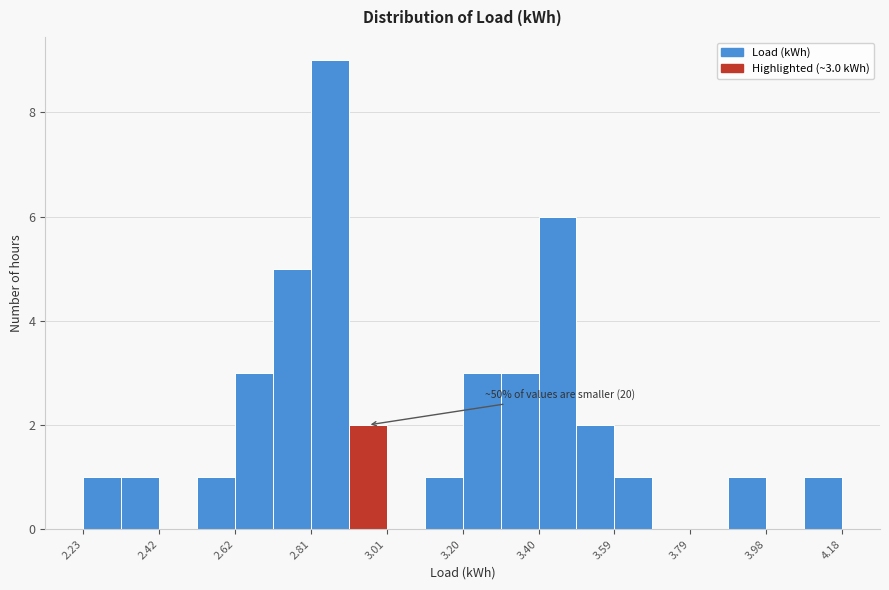

Which range on the x-axis has the tallest bar?

2.82 to 2.90